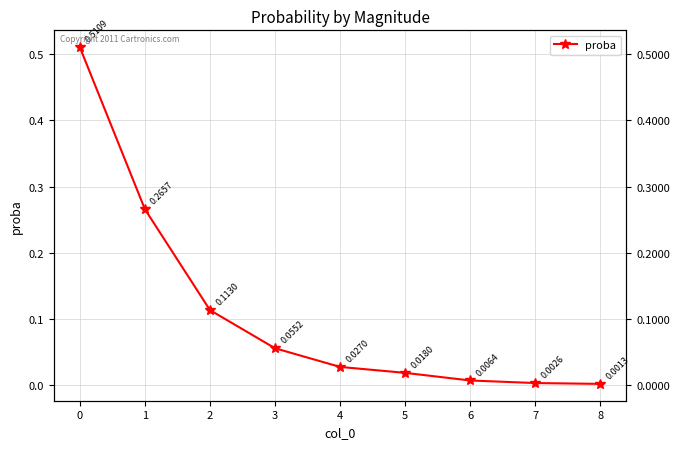

What is the greatest value displayed?

0.5